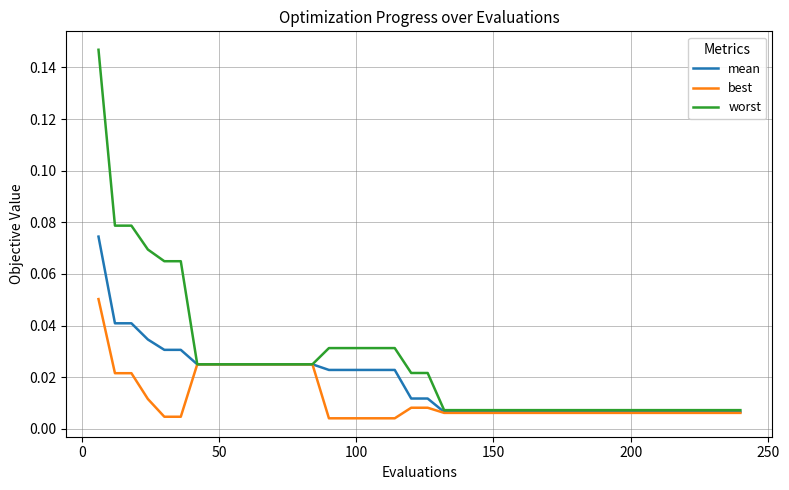

Rank the series by their maximum value, from highest to lowest.

worst, mean, best